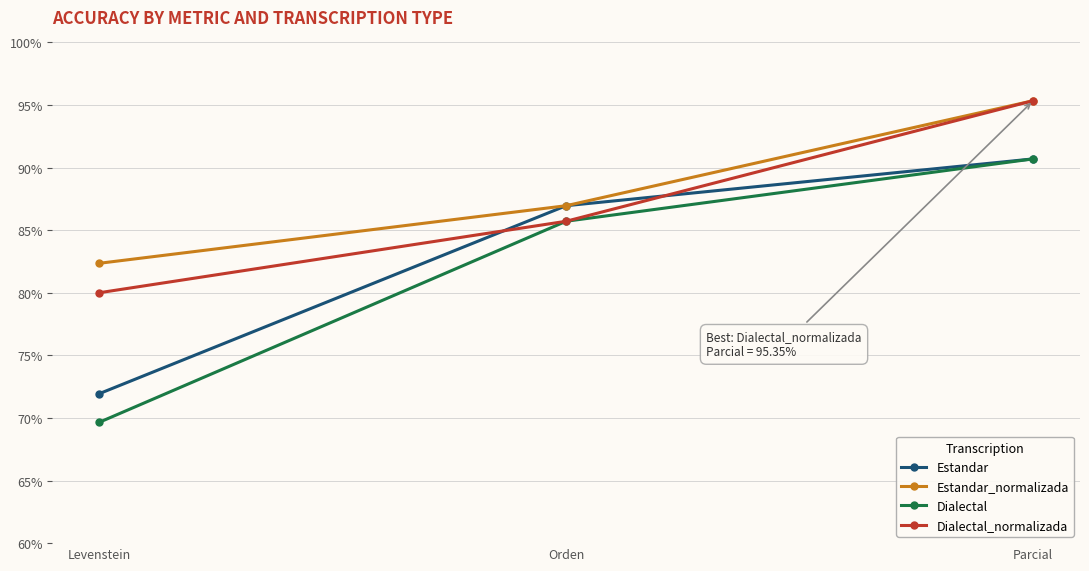

The Dialectal_normalizada series shows 126.1 at Parcial. True or false?

False